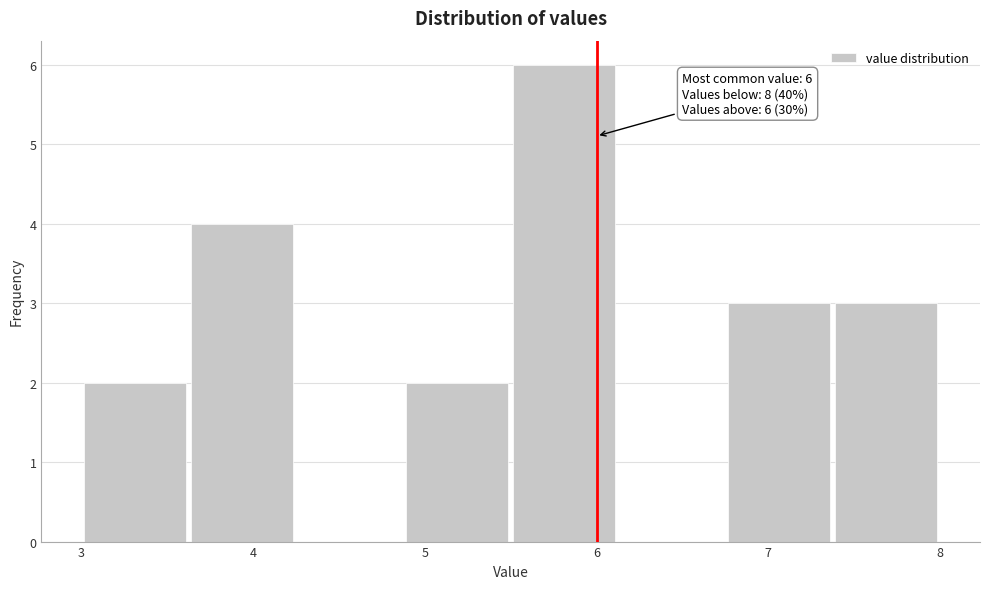

Which range on the x-axis has the tallest bar?

5.5 to 6.1